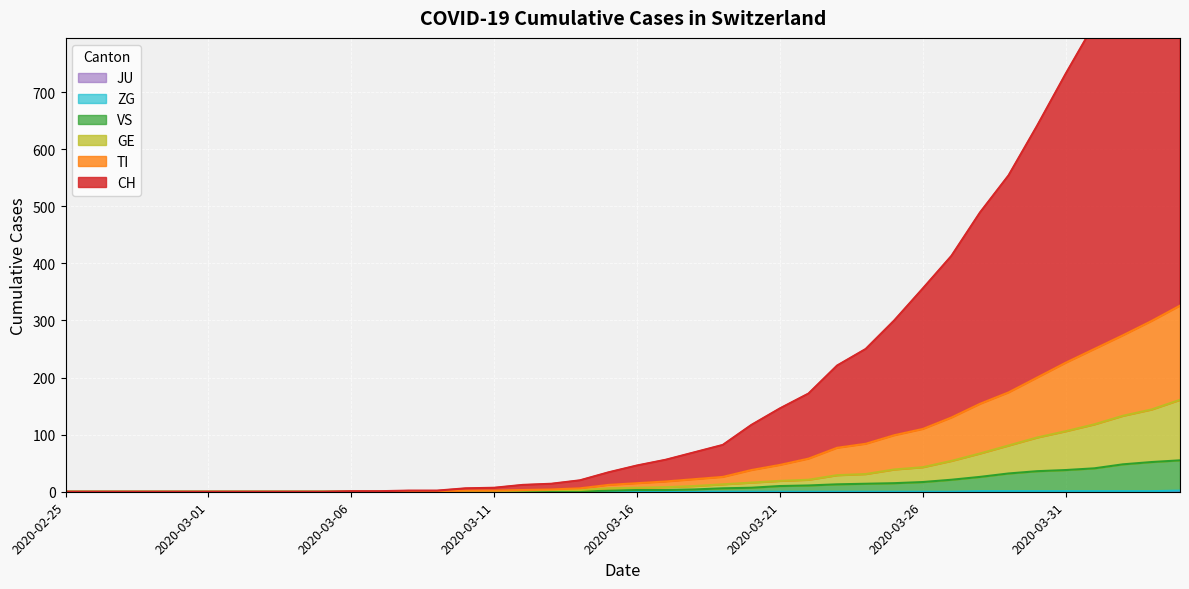

Is it true that GE equals 54 at 2020-03-27?

True